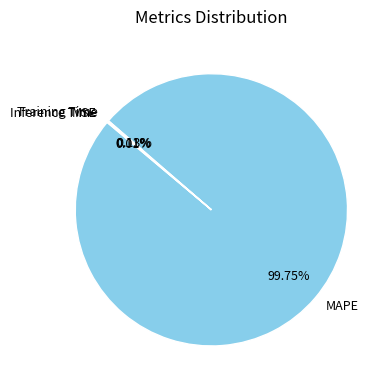

Which category has the biggest portion of the pie?

MAPE